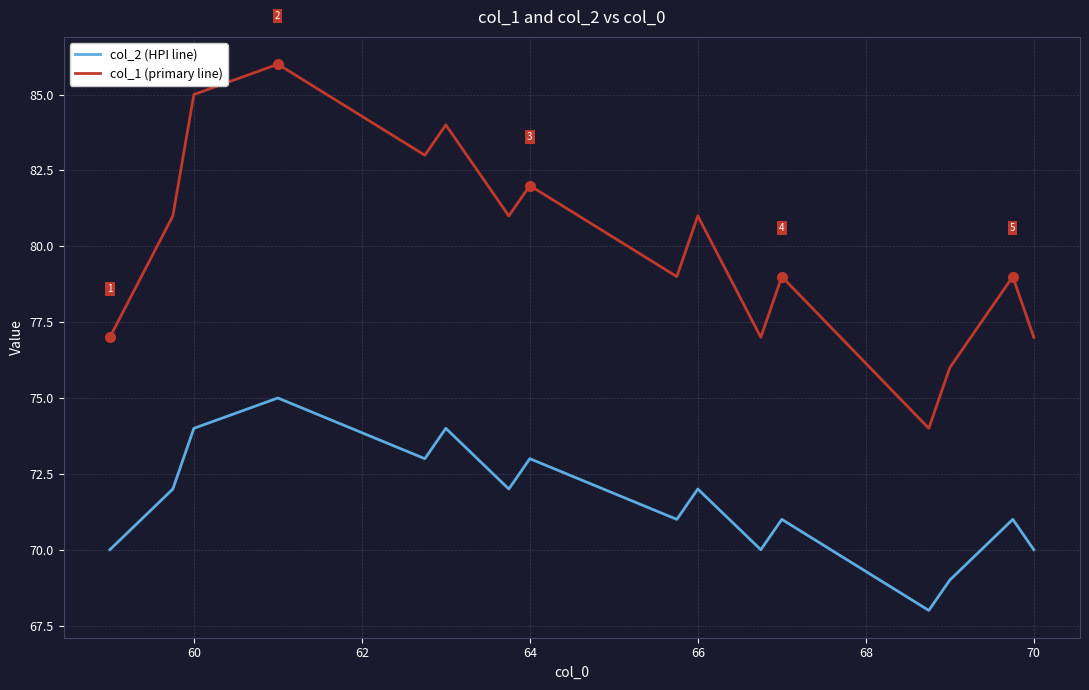

True or false: col_2 (HPI line) and col_1 (primary line) cross at least once.

False